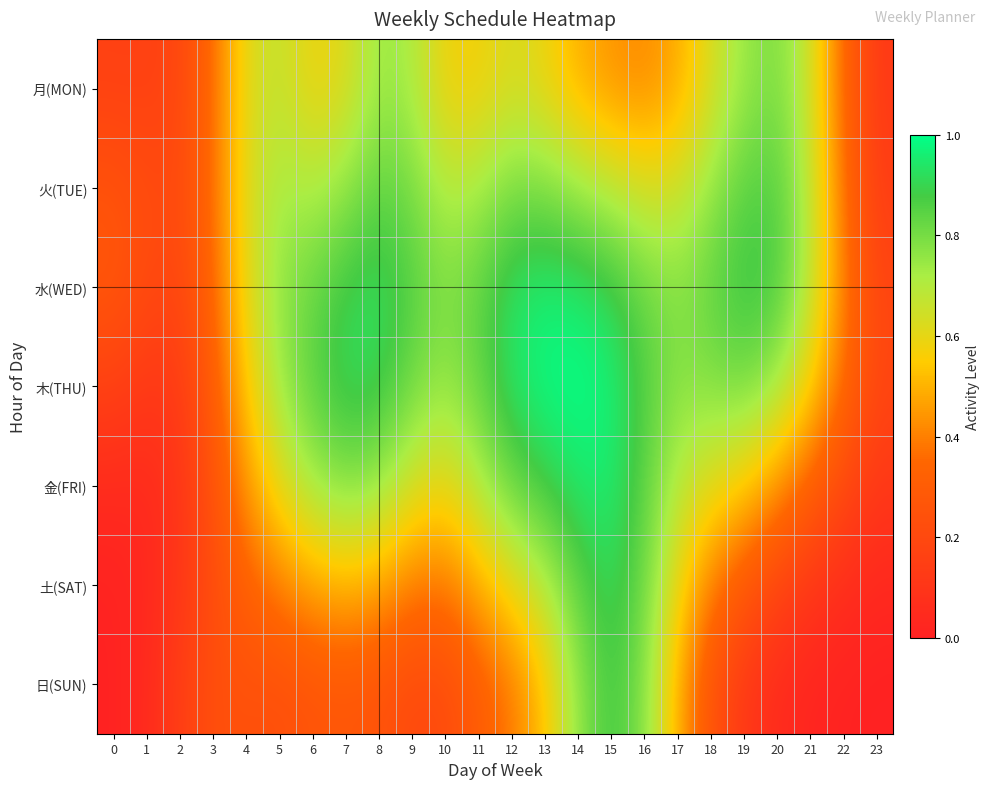

Reading left to right, what are all the values shown in this chart?

月(MON): 0=0.2	1=0.2	2=0.2	3=0.4	4=0.6	5=0.7	6=0.6	7=0.6	8=0.7	9=0.7	10=0.6	11=0.6	12=0.6	13=0.6	14=0.5	15=0.4	16=0.4	17=0.5	18=0.6	19=0.7	20=0.8	21=0.7	22=0.3	23=0.1
火(TUE): 0=0.3	1=0.2	2=0.2	3=0.4	4=0.6	5=0.7	6=0.7	7=0.8	8=0.8	9=0.8	10=0.7	11=0.7	12=0.8	13=0.8	14=0.7	15=0.7	16=0.6	17=0.6	18=0.7	19=0.8	20=0.9	21=0.7	22=0.4	23=0.1
水(WED): 0=0.3	1=0.2	2=0.2	3=0.3	4=0.6	5=0.8	6=0.8	7=0.9	8=0.9	9=0.9	10=0.8	11=0.8	12=0.9	13=1.0	14=0.9	15=0.9	16=0.8	17=0.8	18=0.8	19=0.9	20=0.9	21=0.7	22=0.4	23=0.2
木(THU): 0=0.2	1=0.1	2=0.1	3=0.3	4=0.6	5=0.7	6=0.8	7=0.9	8=0.9	9=0.8	10=0.7	11=0.8	12=0.9	13=1.0	14=1.0	15=1.0	16=0.9	17=0.8	18=0.8	19=0.8	20=0.7	21=0.6	22=0.4	23=0.2
金(FRI): 0=0.0	1=0.0	2=0.1	3=0.2	4=0.4	5=0.6	6=0.7	7=0.8	8=0.8	9=0.6	10=0.6	11=0.7	12=0.8	13=0.9	14=0.9	15=1.0	16=0.8	17=0.7	18=0.6	19=0.6	20=0.4	21=0.3	22=0.2	23=0.1
土(SAT): 0=0.0	1=0.0	2=0.1	3=0.2	4=0.3	5=0.4	6=0.5	7=0.5	8=0.5	9=0.4	10=0.4	11=0.5	12=0.6	13=0.7	14=0.8	15=0.9	16=0.8	17=0.6	18=0.4	19=0.3	20=0.2	21=0.1	22=0.1	23=0.0
日(SUN): 0=0.0	1=0.0	2=0.1	3=0.2	4=0.2	5=0.2	6=0.3	7=0.3	8=0.2	9=0.2	10=0.2	11=0.3	12=0.4	13=0.5	14=0.8	15=0.9	16=0.8	17=0.5	18=0.2	19=0.1	20=0.0	21=0.0	22=0.0	23=0.0